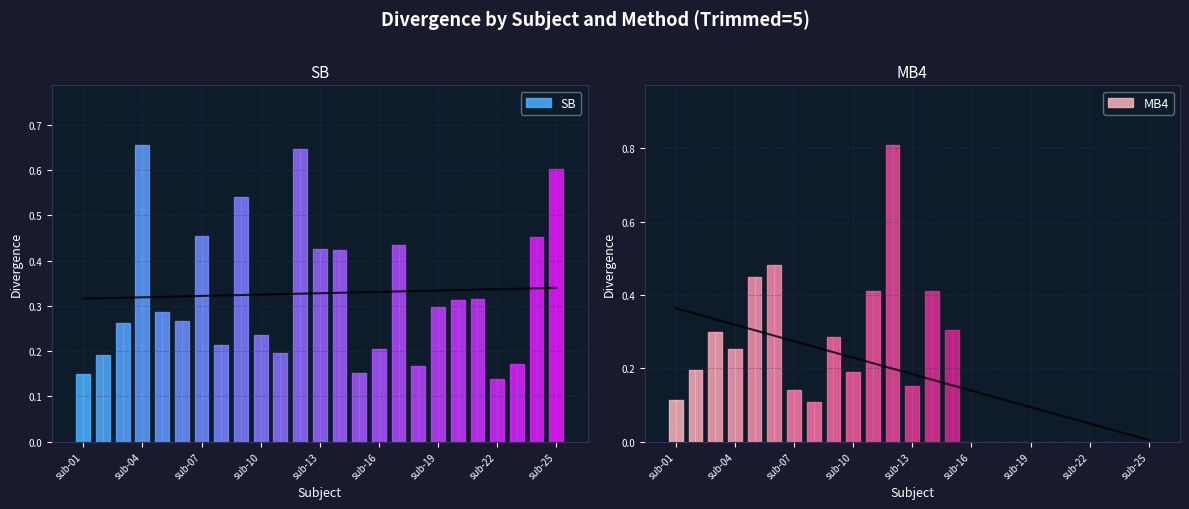

What is the sum of the MB4 values at sub-17 and sub-03?

0.3